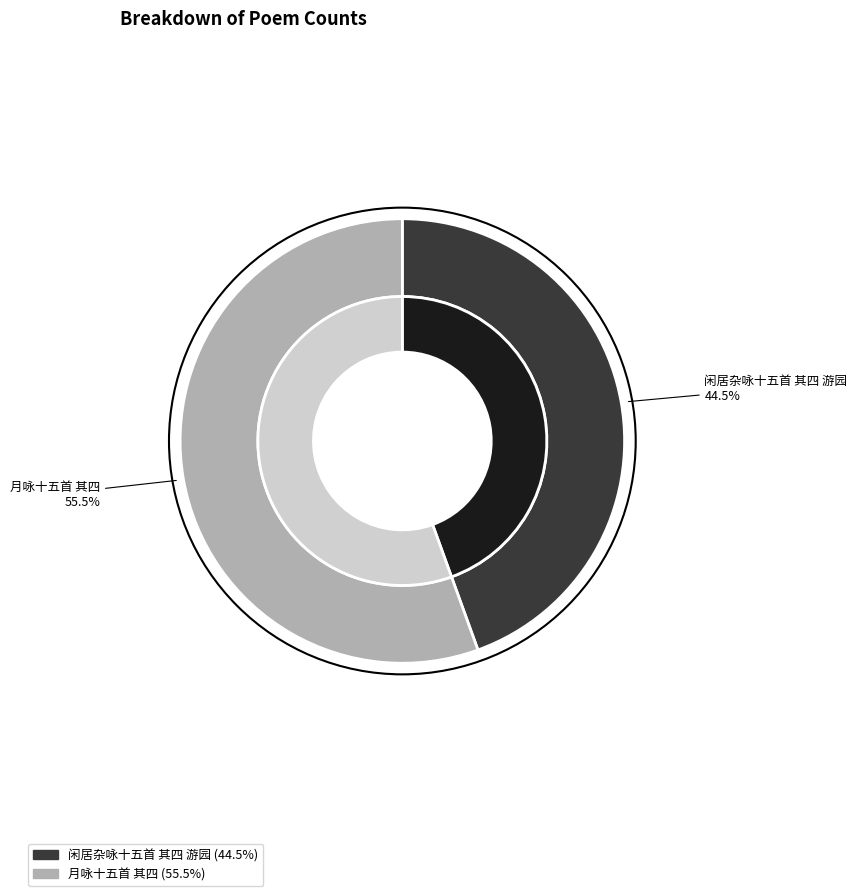

To the nearest percent, what is the difference between the largest and smallest slice percentages?

11%